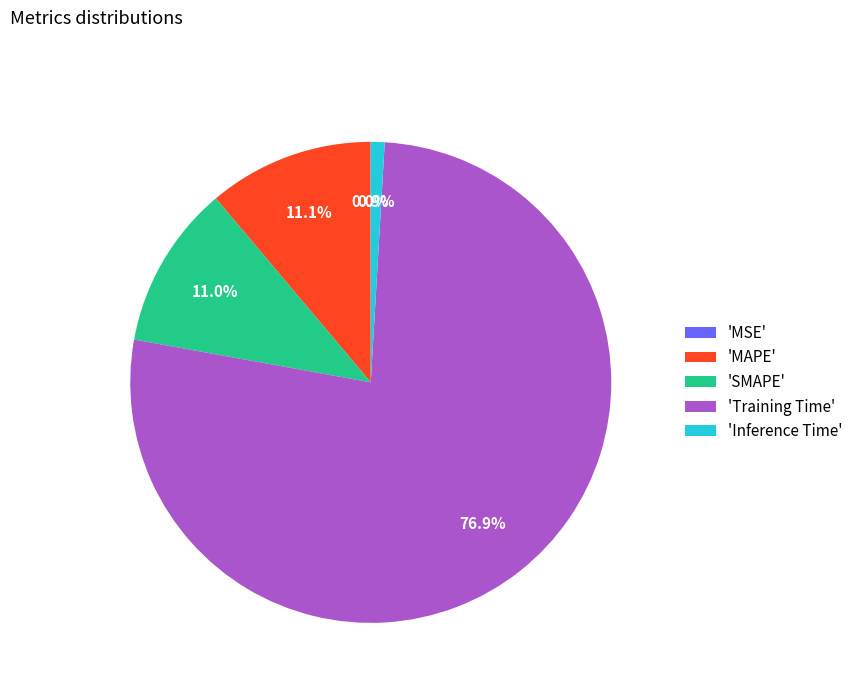

Is there a majority slice in this chart?

Yes